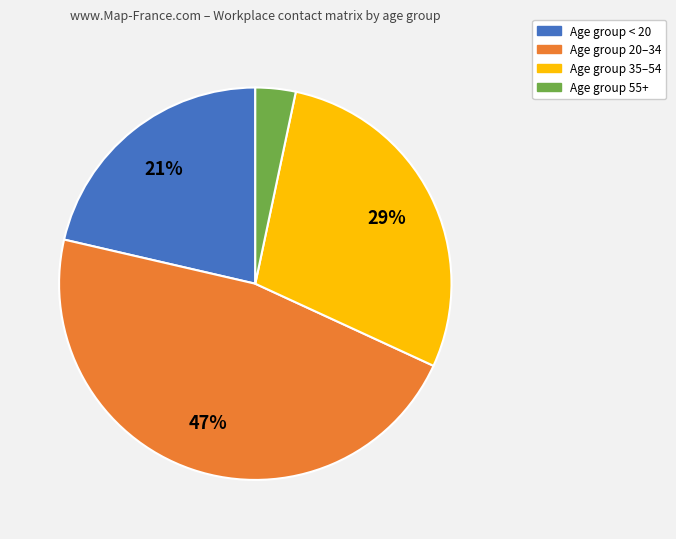

Is there any slice that represents more than half of the pie?

No